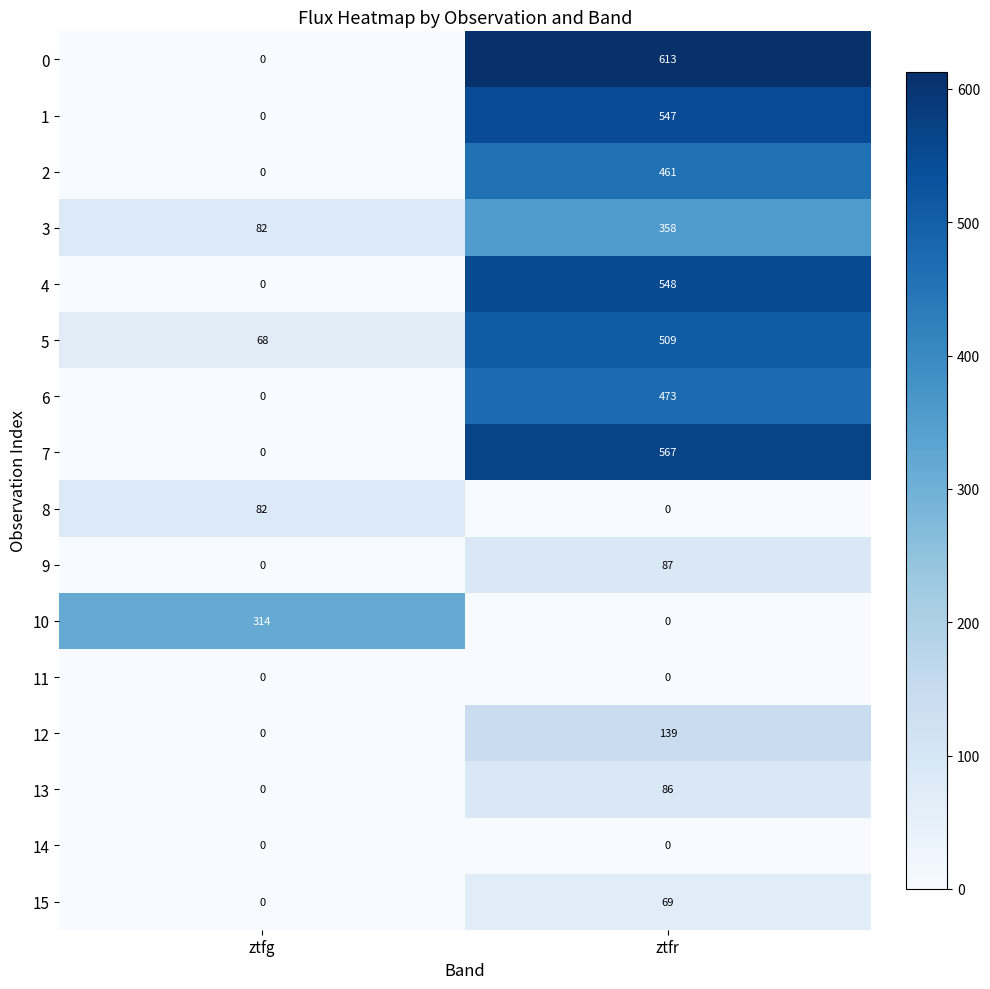

What is the sum of the 12 values at ztfg and ztfr?

139